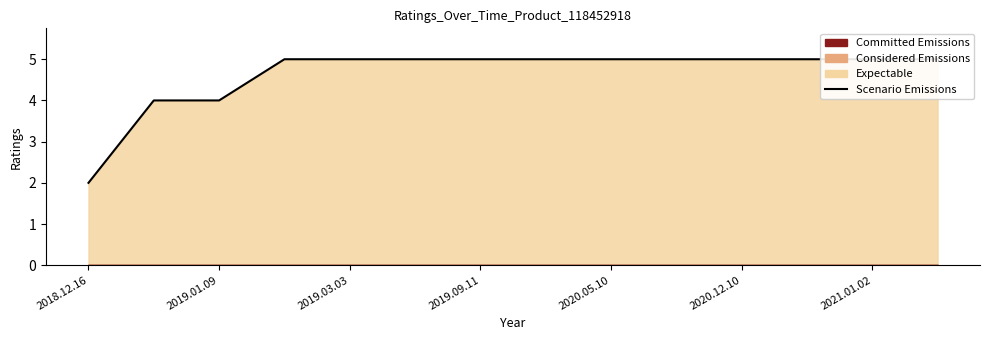

What is the difference between the second highest and second lowest values?

1